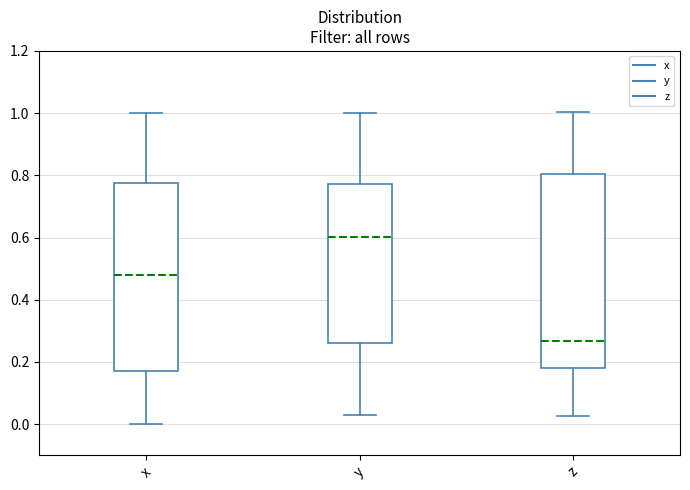

Which box's median line is the highest?

y